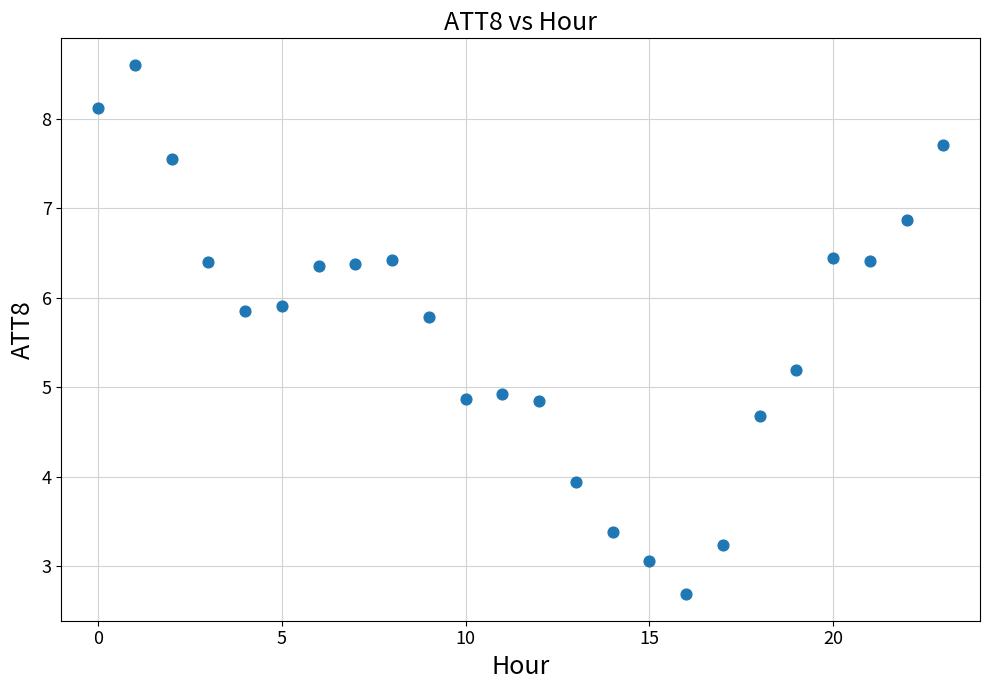

What is the range of Y values (max minus min)?

5.9